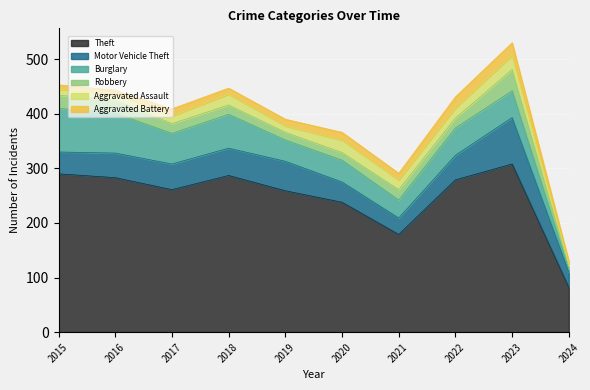

Which series has the largest range (max minus min)?

Theft